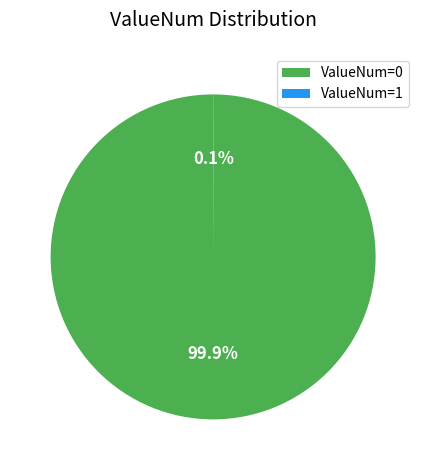

Which slice is the largest?

ValueNum=0